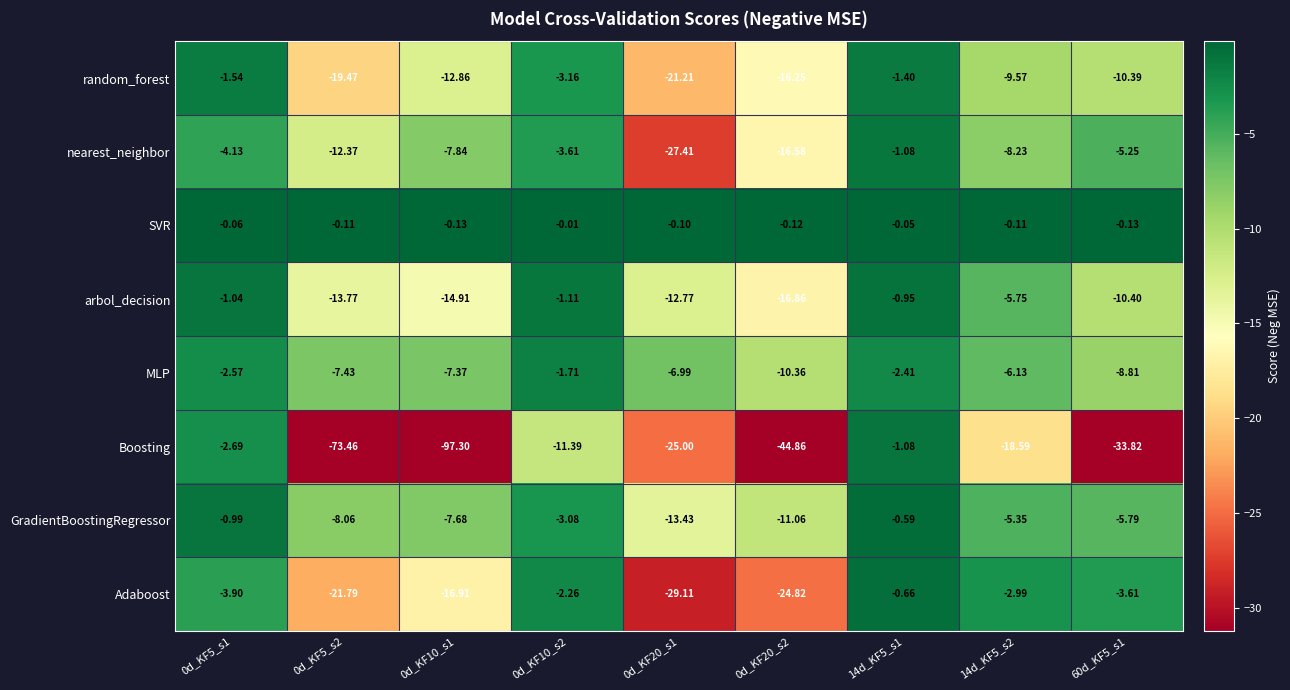

Which series has the largest total across all categories?

SVR